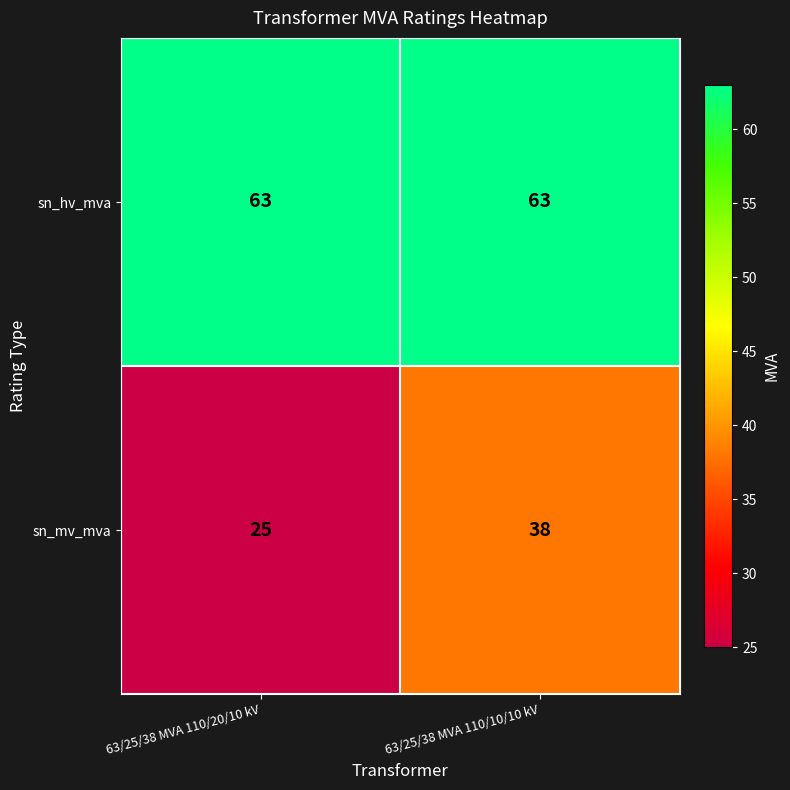

Which category has the lowest value in the sn_mv_mva series?

63/25/38 MVA 110/20/10 kV